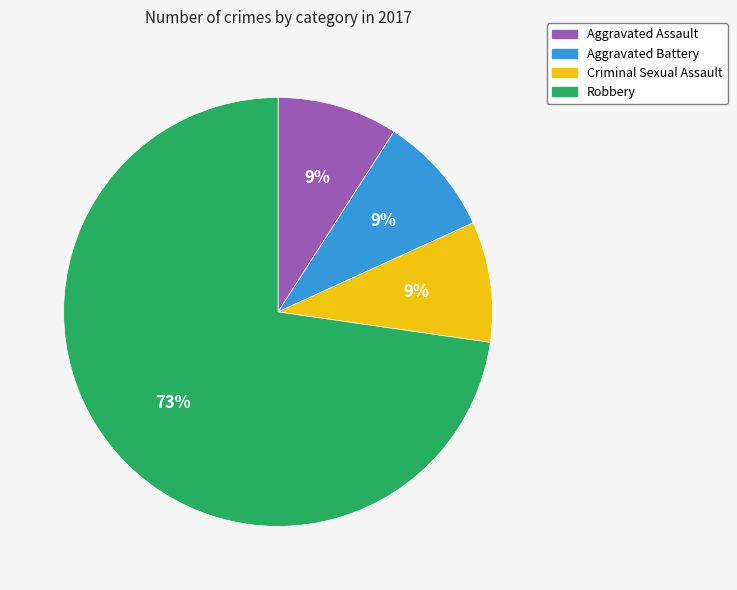

Which slice is the largest?

Robbery